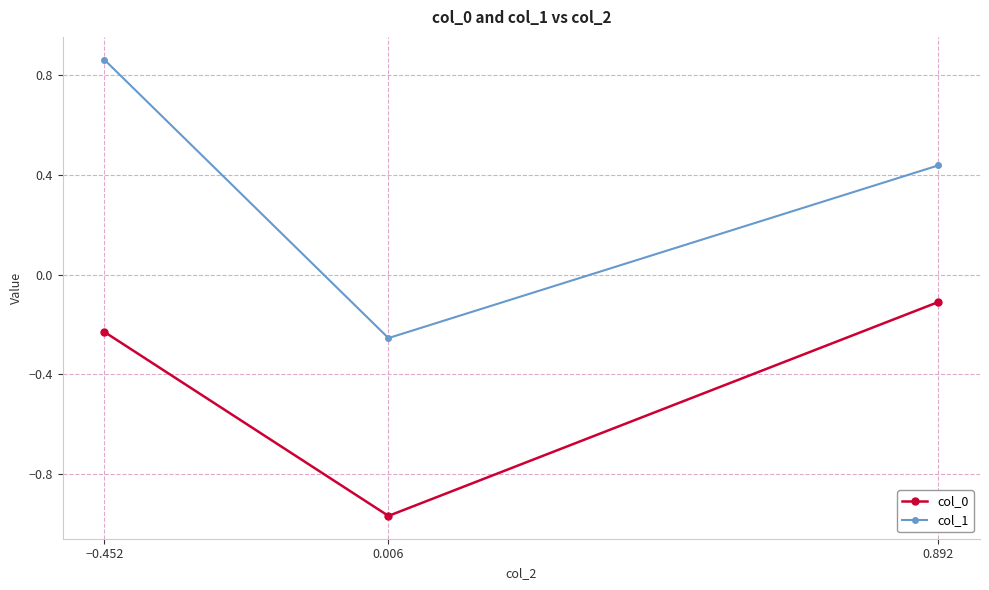

Is the value of col_0 at 0.892 greater than the value of col_1 at −0.452?

No